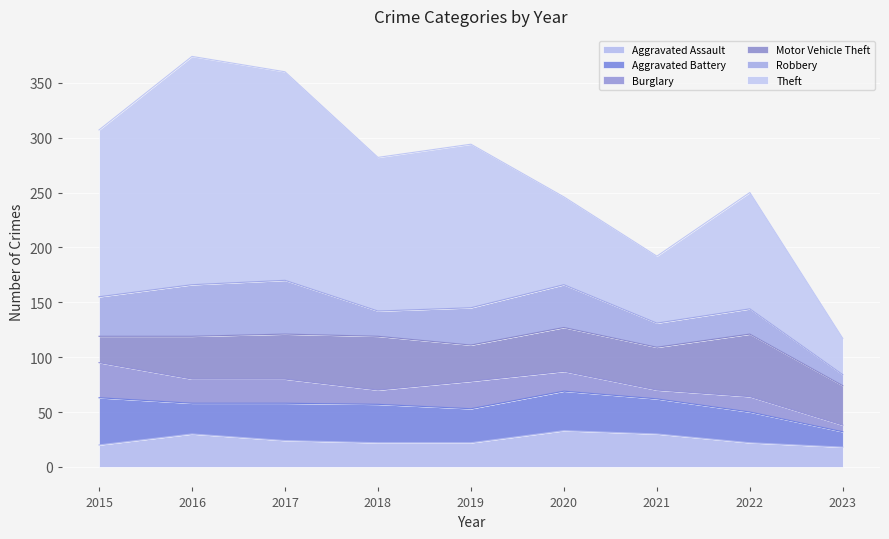

Reading left to right, transcribe all the data shown in this chart.

Aggravated Assault: 2015=20	2016=30	2017=24	2018=22	2019=22	2020=33	2021=30	2022=22	2023=18
Aggravated Battery: 2015=43	2016=28	2017=34	2018=35	2019=31	2020=36	2021=32	2022=28	2023=14
Burglary: 2015=32	2016=22	2017=22	2018=13	2019=25	2020=18	2021=8	2022=14	2023=6
Motor Vehicle Theft: 2015=24	2016=39	2017=41	2018=49	2019=33	2020=40	2021=39	2022=57	2023=36
Robbery: 2015=36	2016=47	2017=49	2018=23	2019=34	2020=39	2021=22	2022=23	2023=10
Theft: 2015=152	2016=208	2017=190	2018=140	2019=149	2020=80	2021=61	2022=106	2023=33